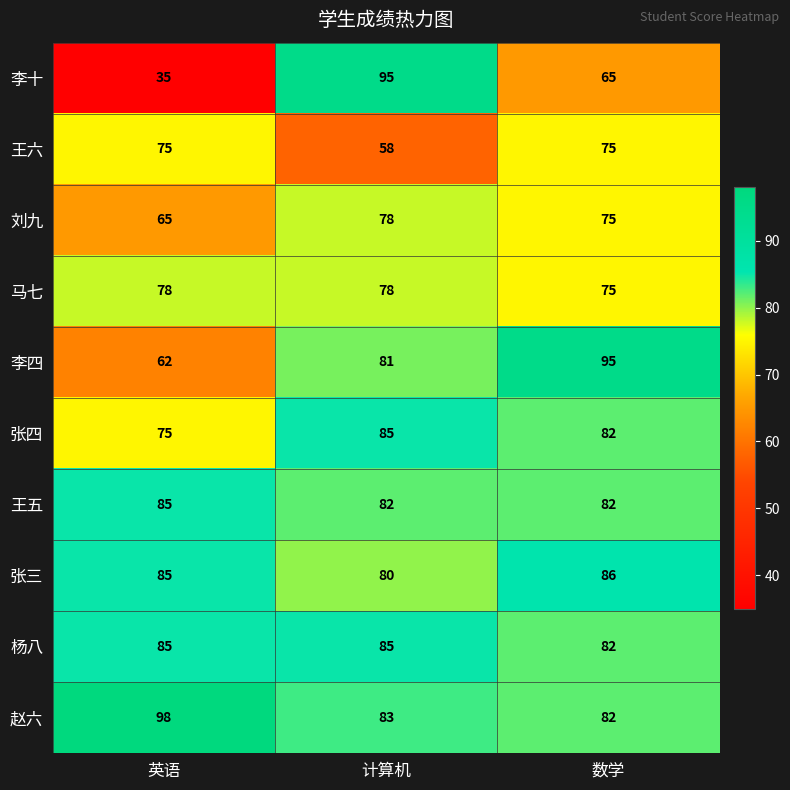

Which series has the largest range (max minus min)?

李十